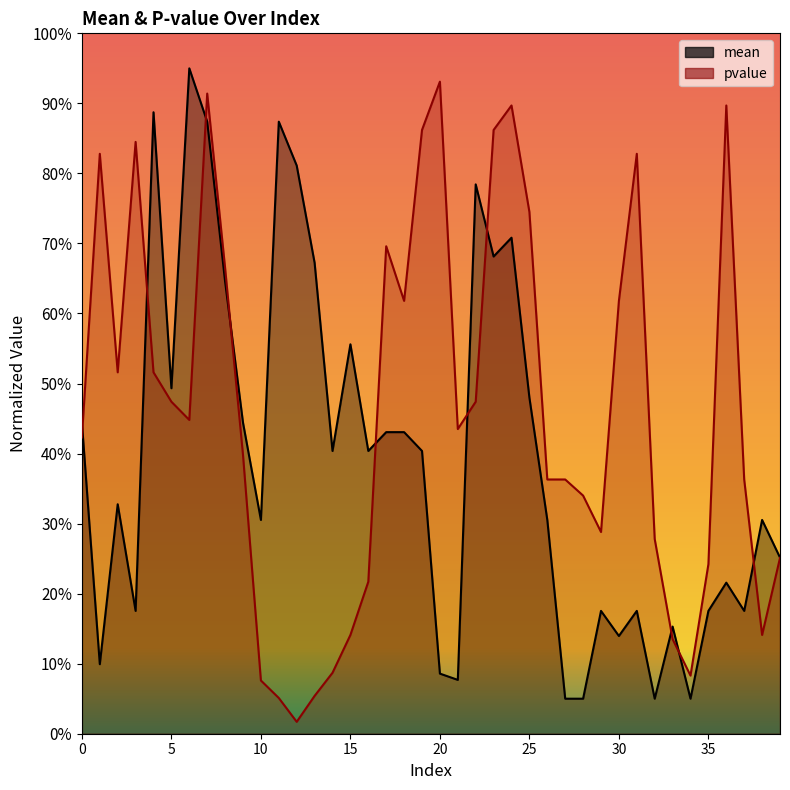

What is the approximate value of mean at 9?

0.4